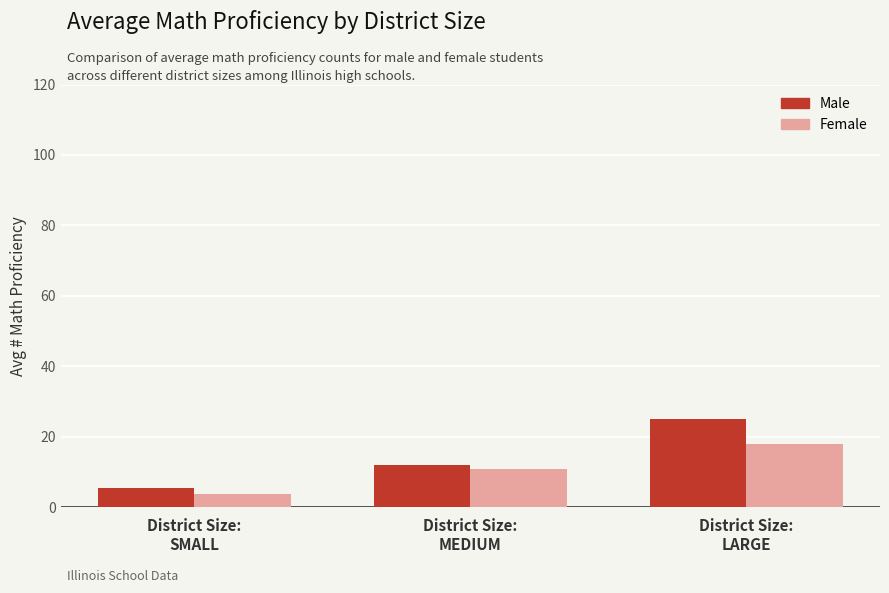

Reading right to left, transcribe all the data shown in this chart.

Male: 25.2	12.0	5.4
Female: 18.0	10.8	3.7